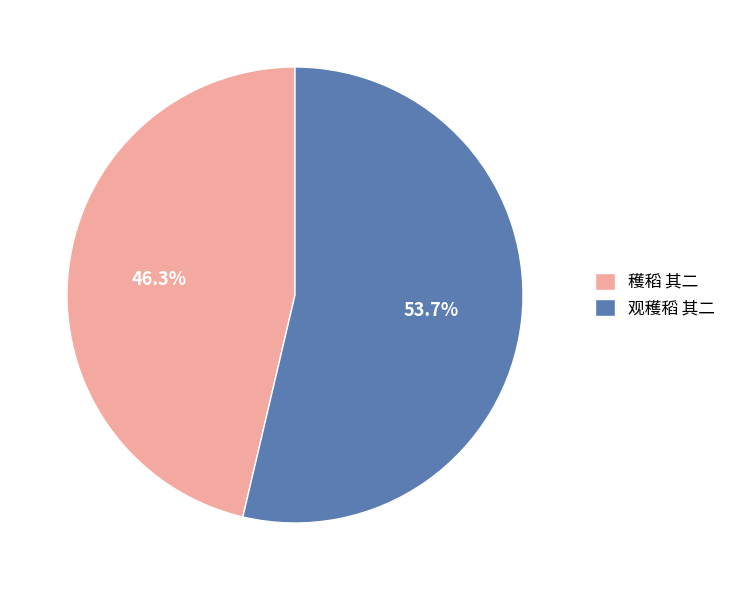

How many slices are in this pie chart?

2